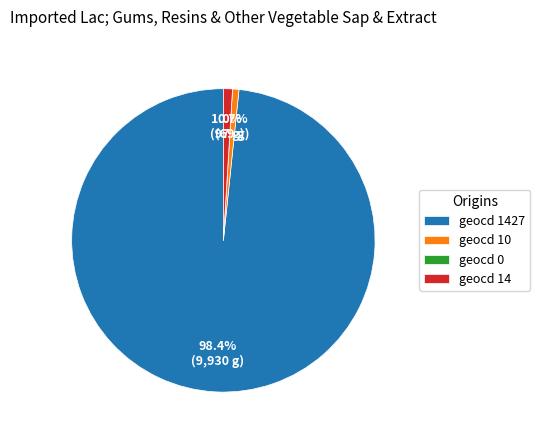

Which category has the biggest portion of the pie?

geocd 1427